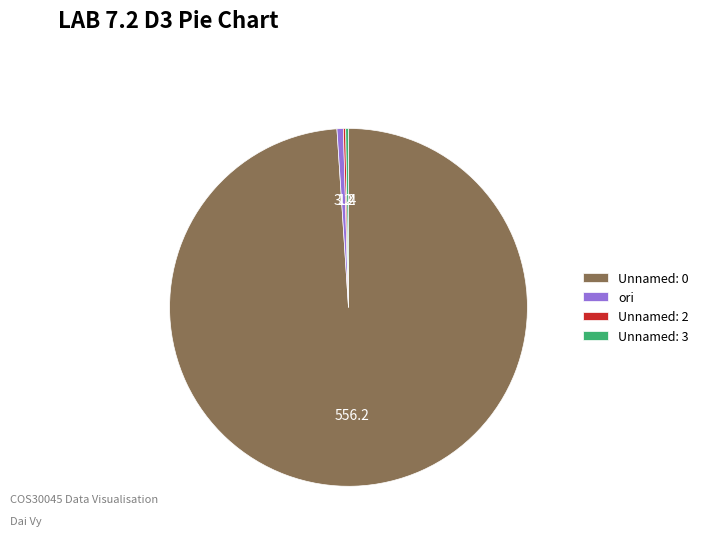

Which has a higher value, Unnamed: 0 or ori?

Unnamed: 0